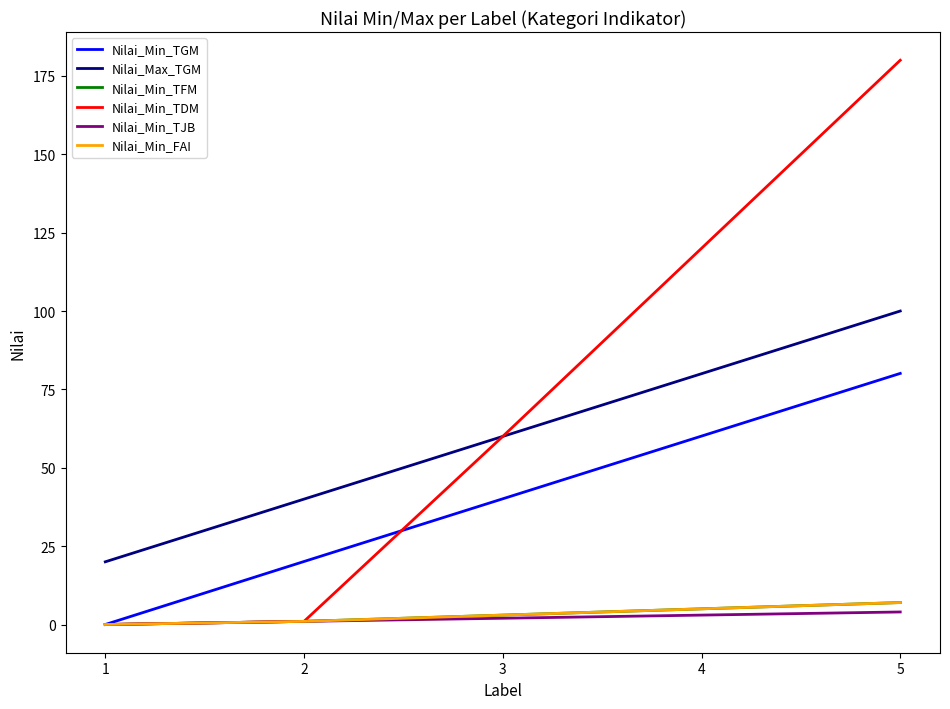

At which label does Nilai_Min_FAI reach its minimum?

1